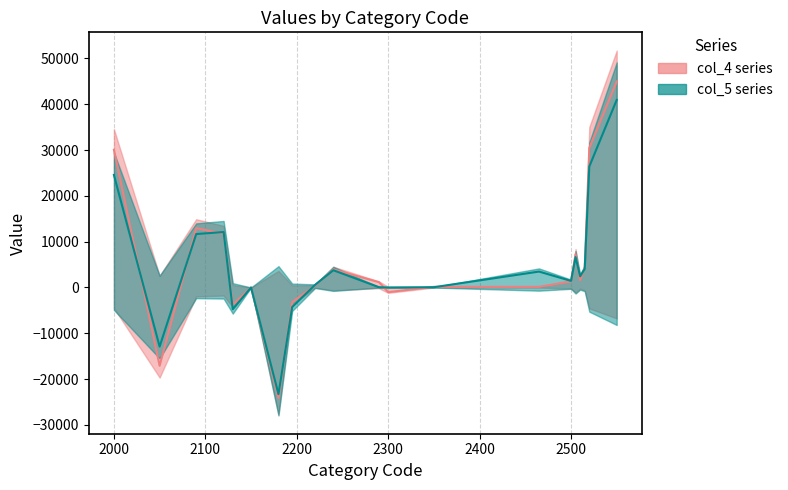

Reading right to left, what are all the values shown in this chart?

col_4 median: 44962	30440	4314	1585	7291	1332	140	140	-1015	1155	3938	429	-3209	-24132	-4	-3731	11700	12958	-17095	30053
col_5 median: 40935	26394	4037	2433	6633	1438	3472	62	0	62	3762	570	-4270	-23279	0	-4756	12104	11661	-12900	24561